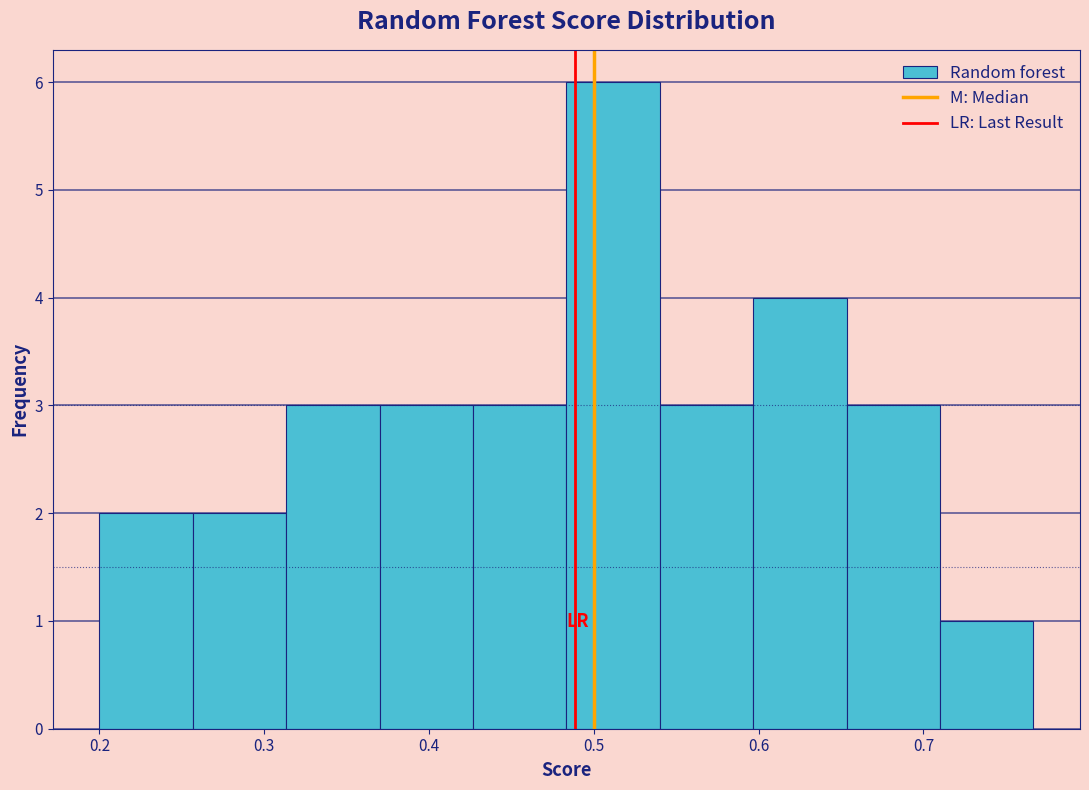

Reading left to right, transcribe this chart: for each bar, give the range it covers on the x-axis and its height. Neither the bar edges nor the heights are printed on the chart, so give them approximately, as read against the axes.

0.20 to 0.26: 2
0.26 to 0.31: 2
0.31 to 0.37: 3
0.37 to 0.43: 3
0.43 to 0.48: 3
0.48 to 0.54: 6
0.54 to 0.60: 3
0.60 to 0.65: 4
0.65 to 0.71: 3
0.71 to 0.77: 1